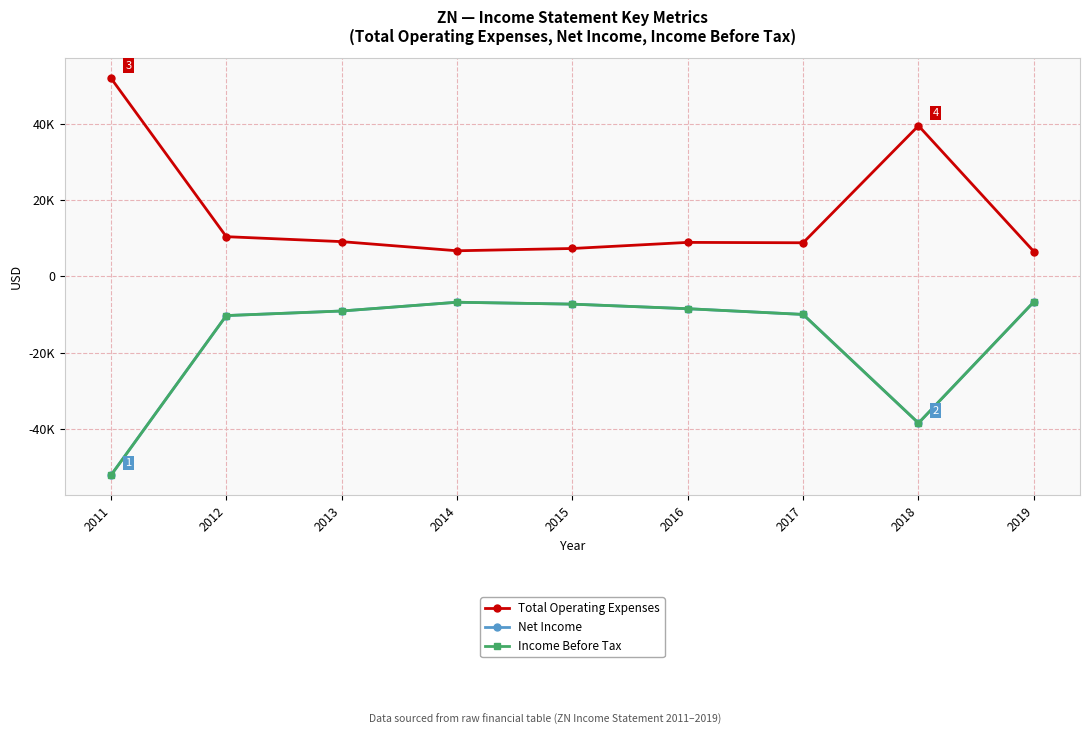

Is this an area chart (filled region under the line)?

No